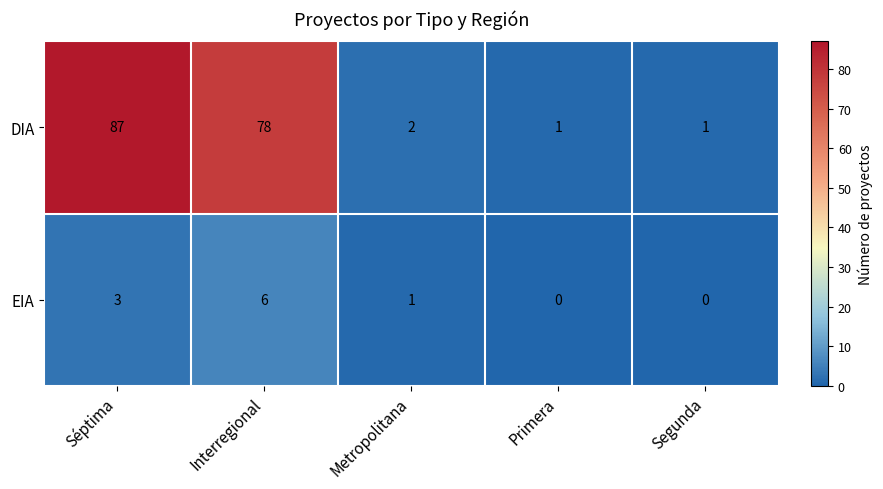

What is the sum of all DIA values?

169